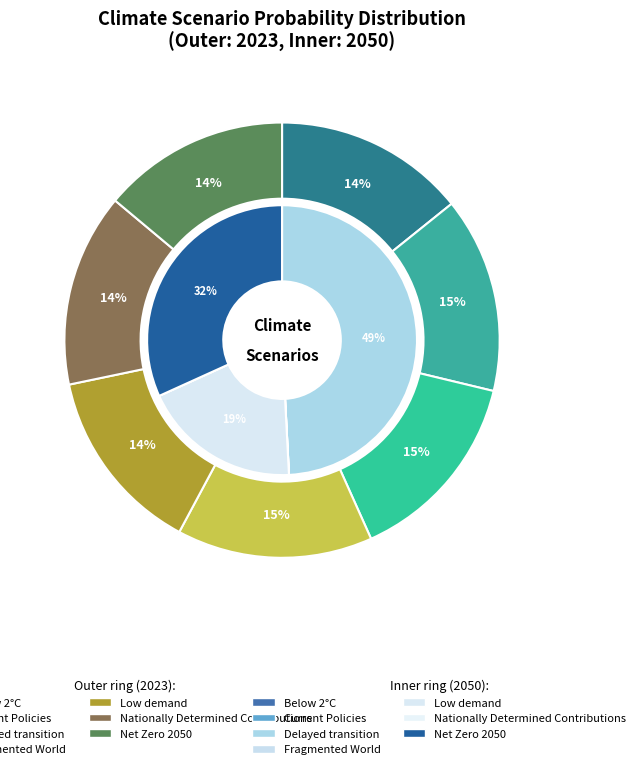

To the nearest percent, what percentage of the pie is values_2023?

14%